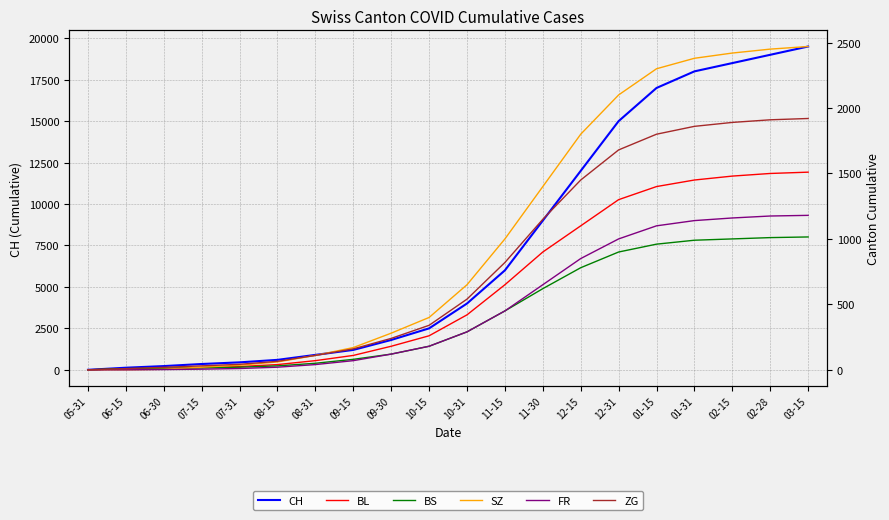

True or false: BS has more than 2 points higher than both neighbors.

False